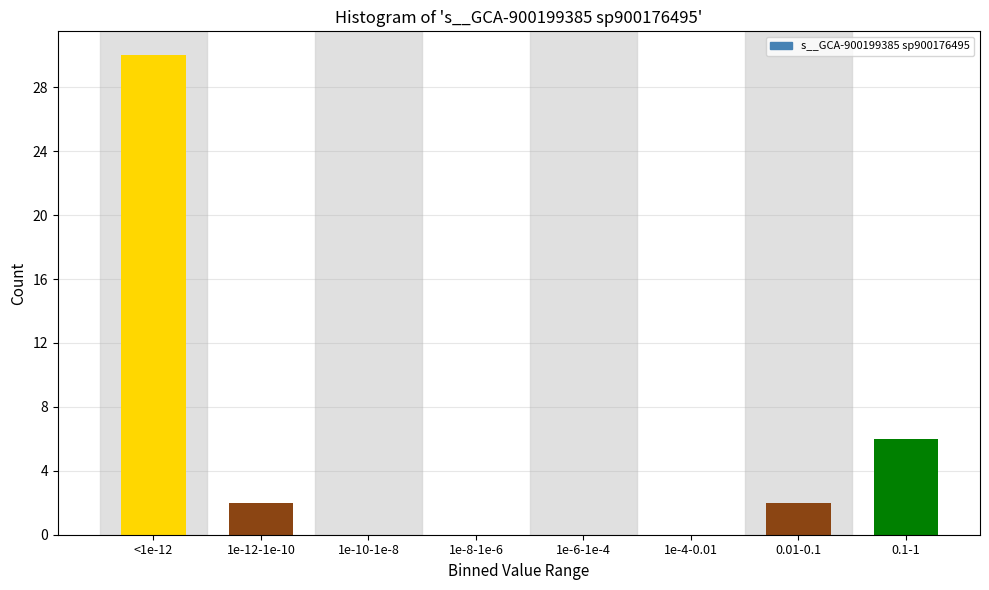

Reading left to right, transcribe all the data shown in this chart.

<1e-12=30	1e-12-1e-10=2	1e-10-1e-8=0	1e-8-1e-6=0	1e-6-1e-4=0	1e-4-0.01=0	0.01-0.1=2	0.1-1=6